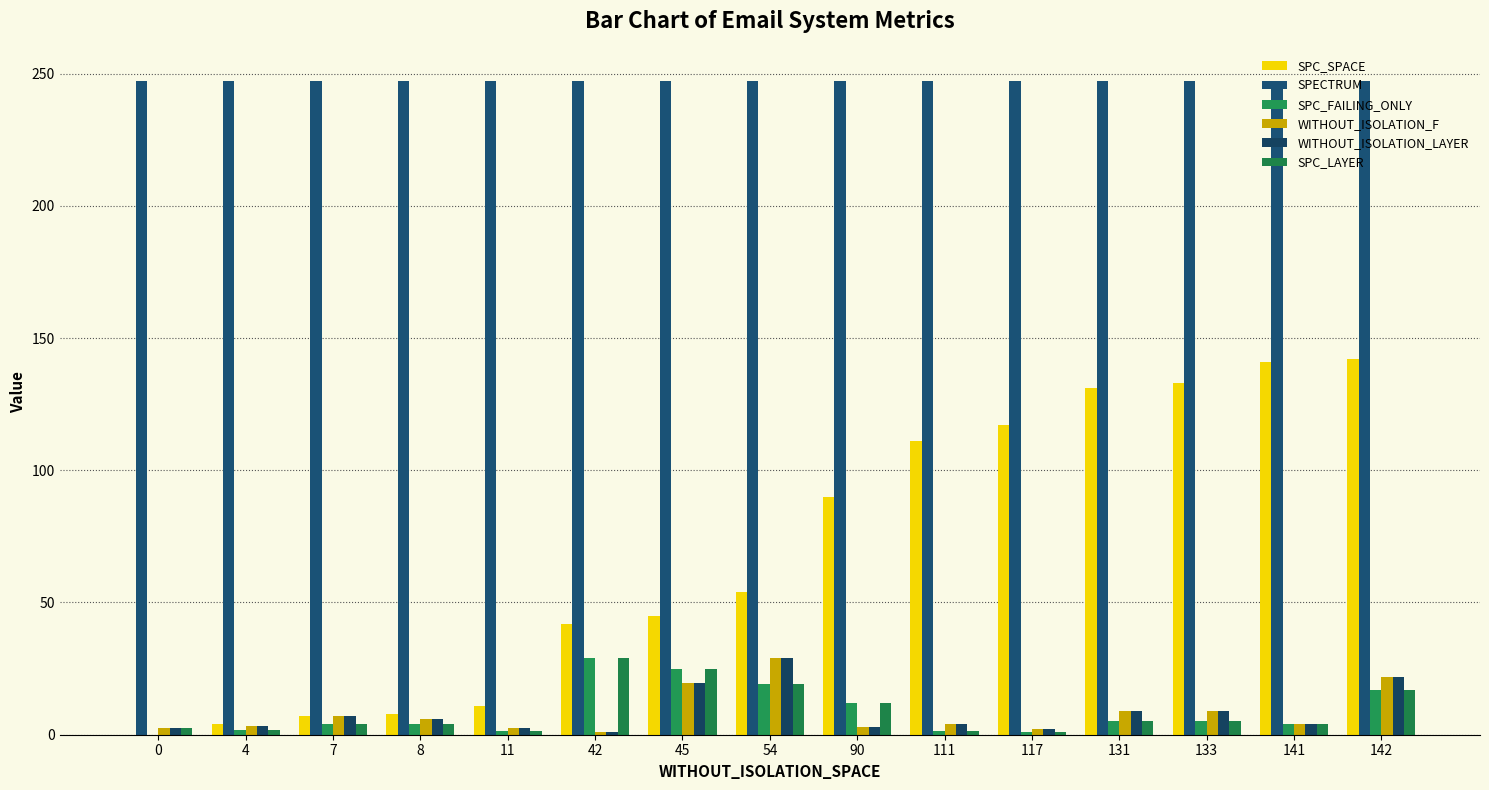

How many groups of bars are there?

15